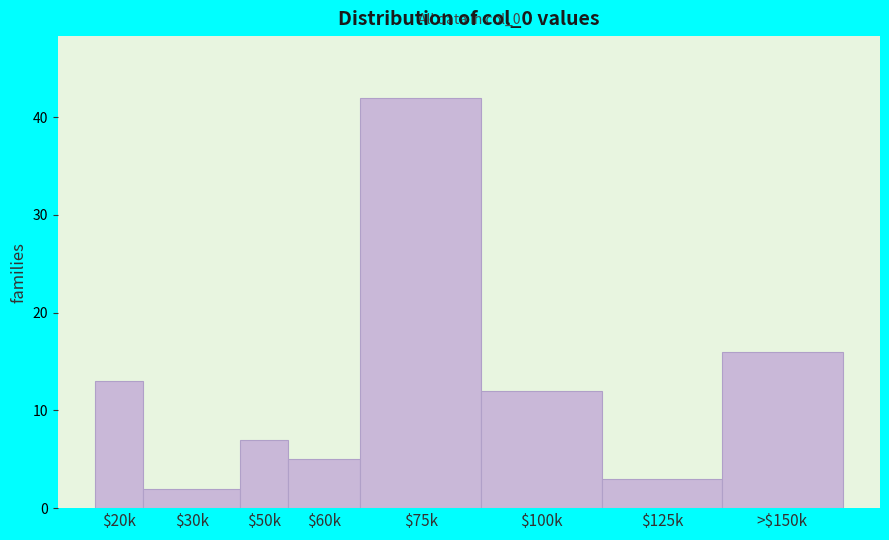

Reading left to right, transcribe all the data shown in this chart.

13	2	7	5	42	12	3	16